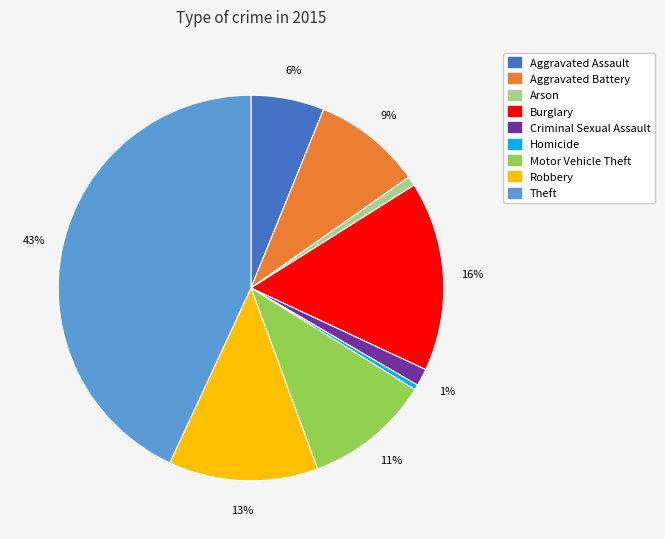

To the nearest percent, what percentage of the pie is Burglary?

16%